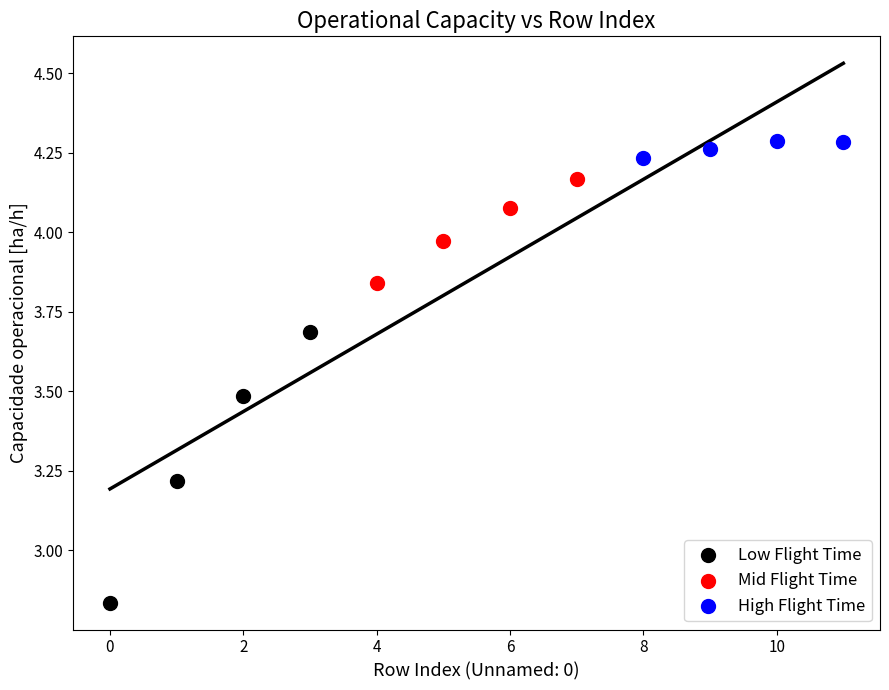

What are all the series names shown in the legend?

Low Flight Time, Mid Flight Time, High Flight Time